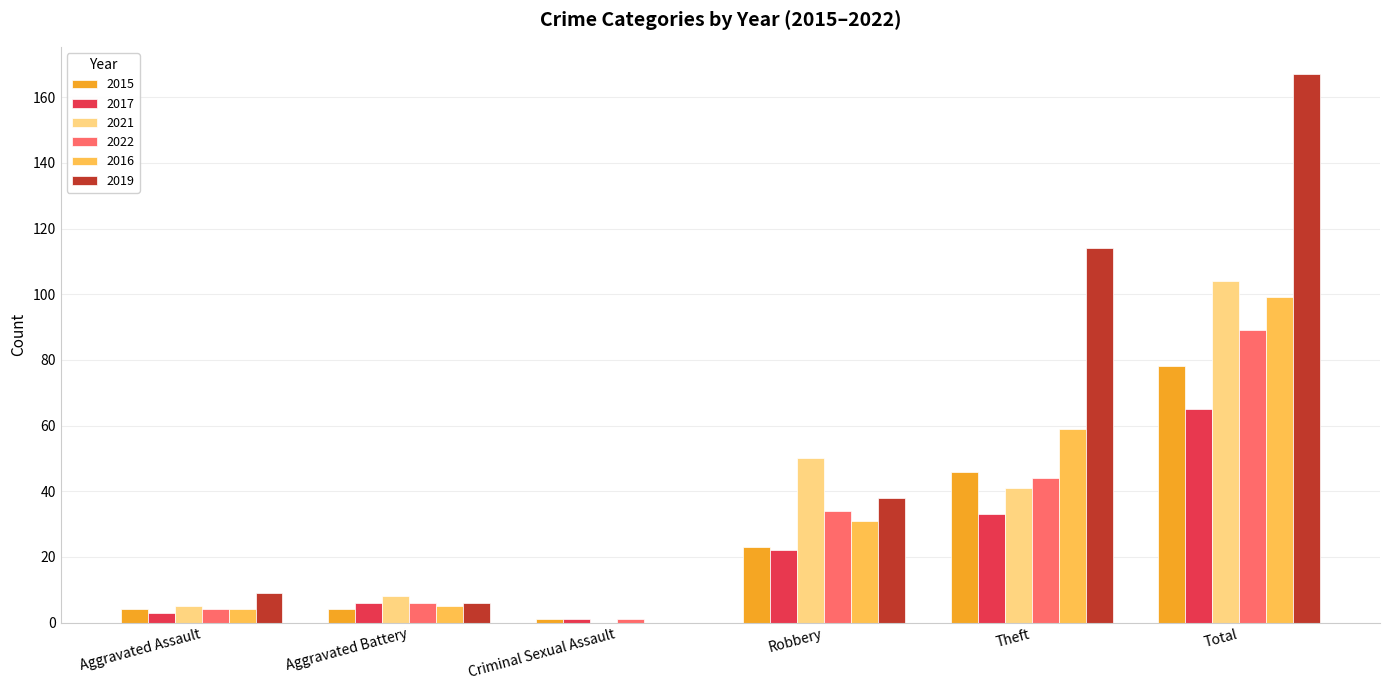

The value of 2019 at Robbery is 12. True or false?

False